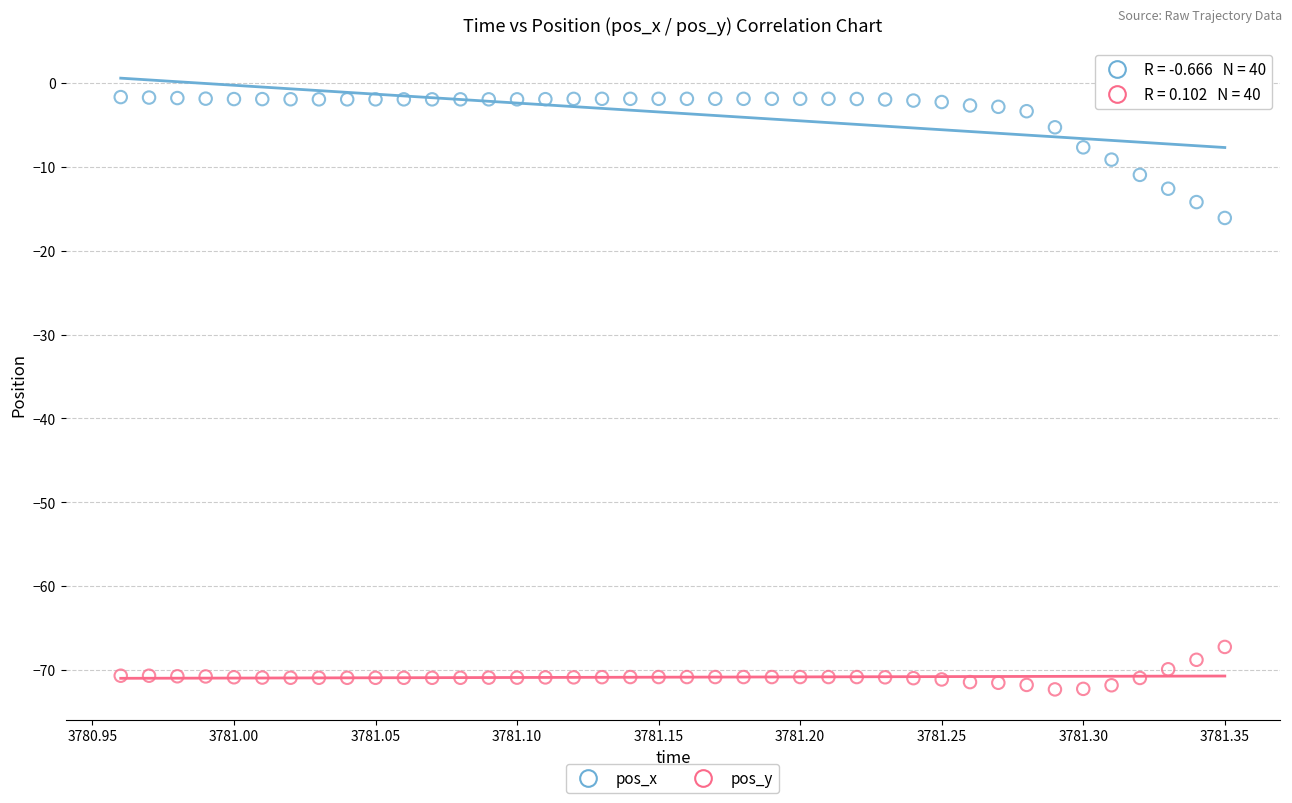

Across all data points, what is the range of X values (max minus min)?

0.4